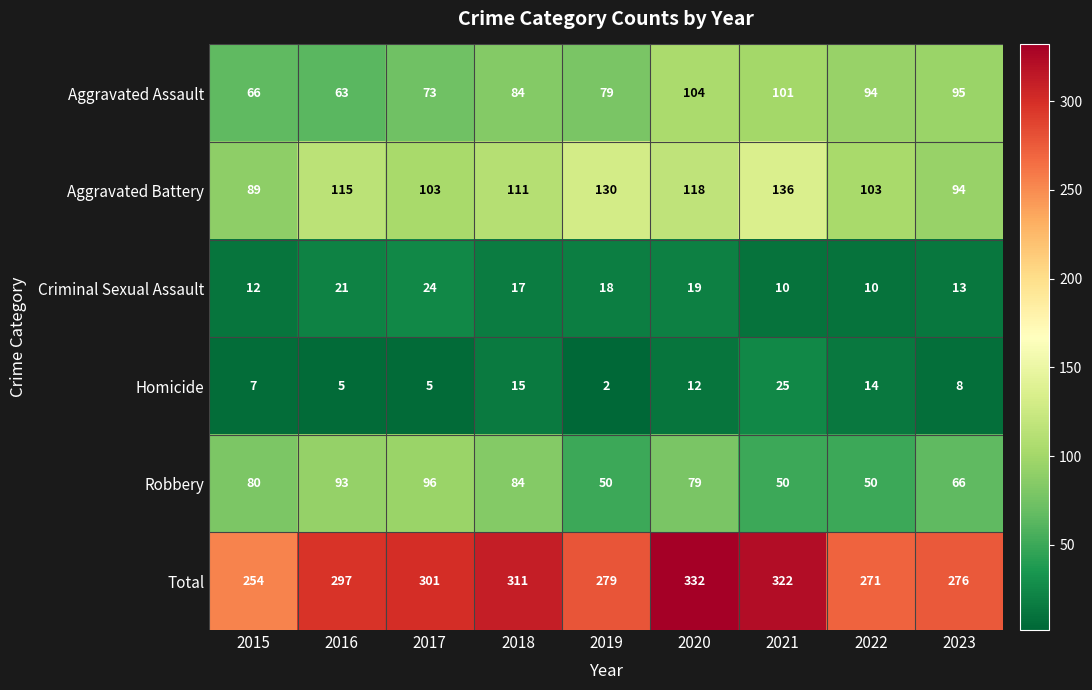

How many data points does each series have?

9